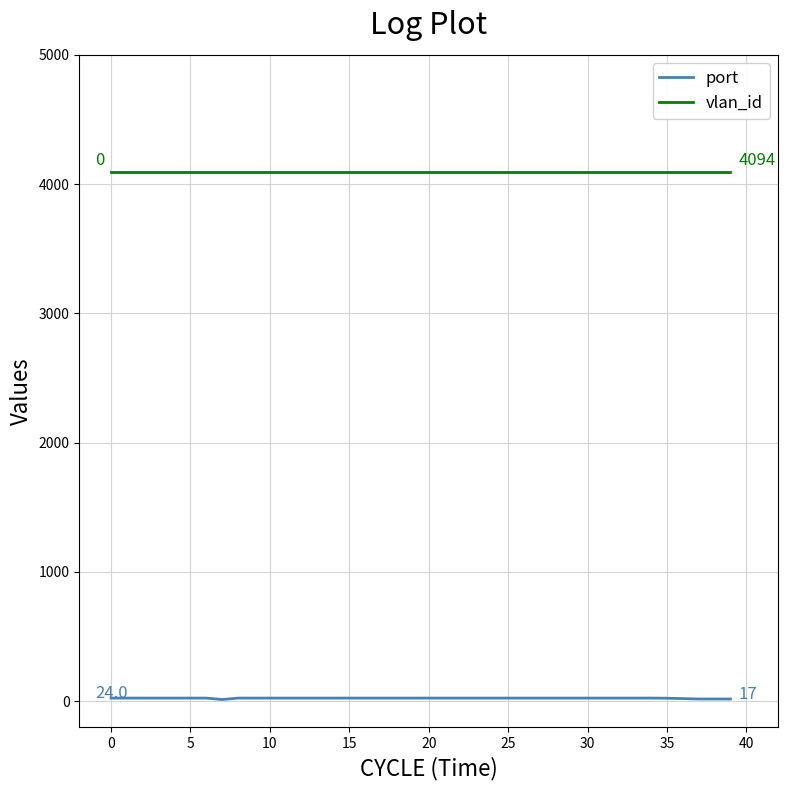

Rank the series by their maximum value, from highest to lowest.

vlan_id, port